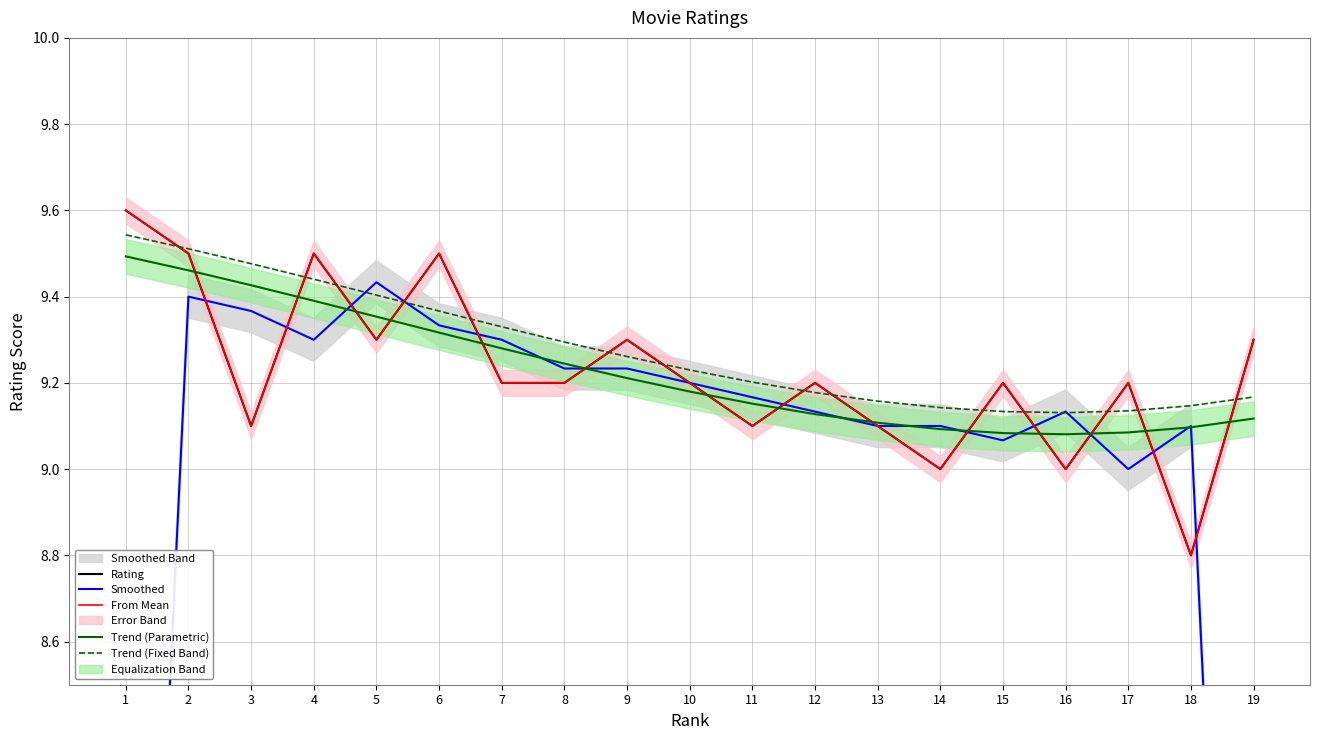

True or false: Trend (Parametric) has more than 0 interior local peaks.

False